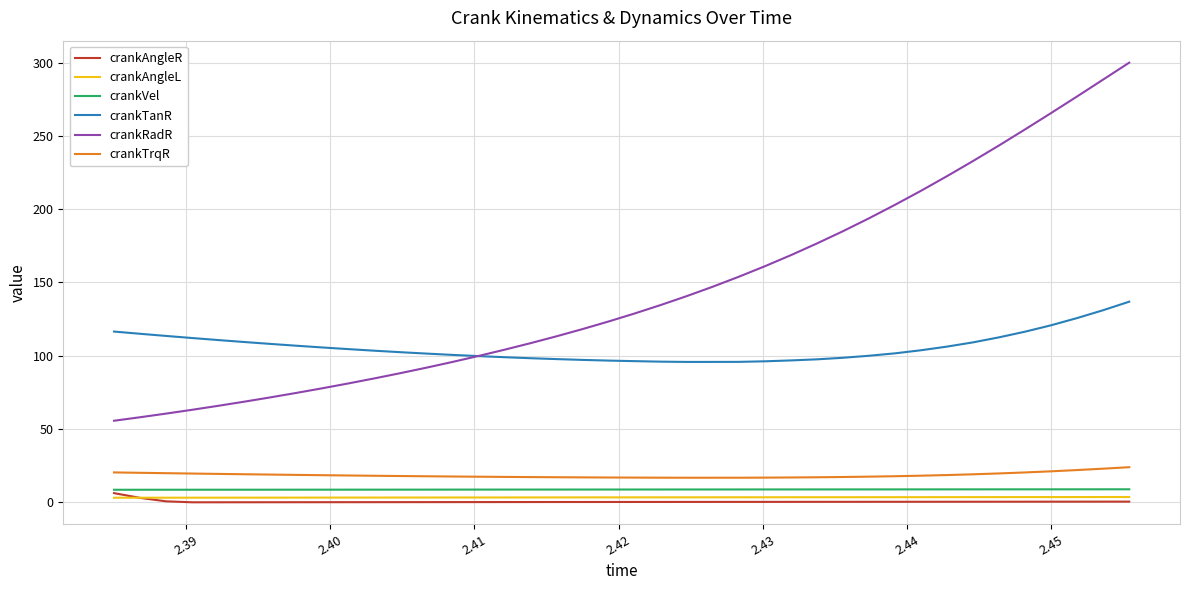

What is the sum of all crankAngleR values?

18.6